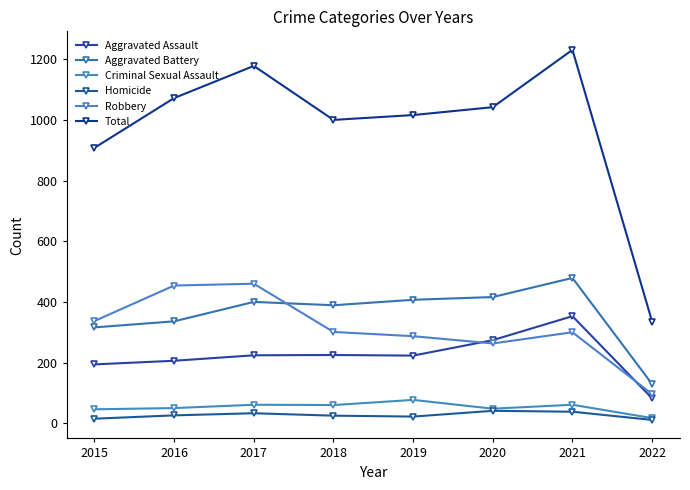

What is the difference between the Criminal Sexual Assault values at 2019 and 2018?

17